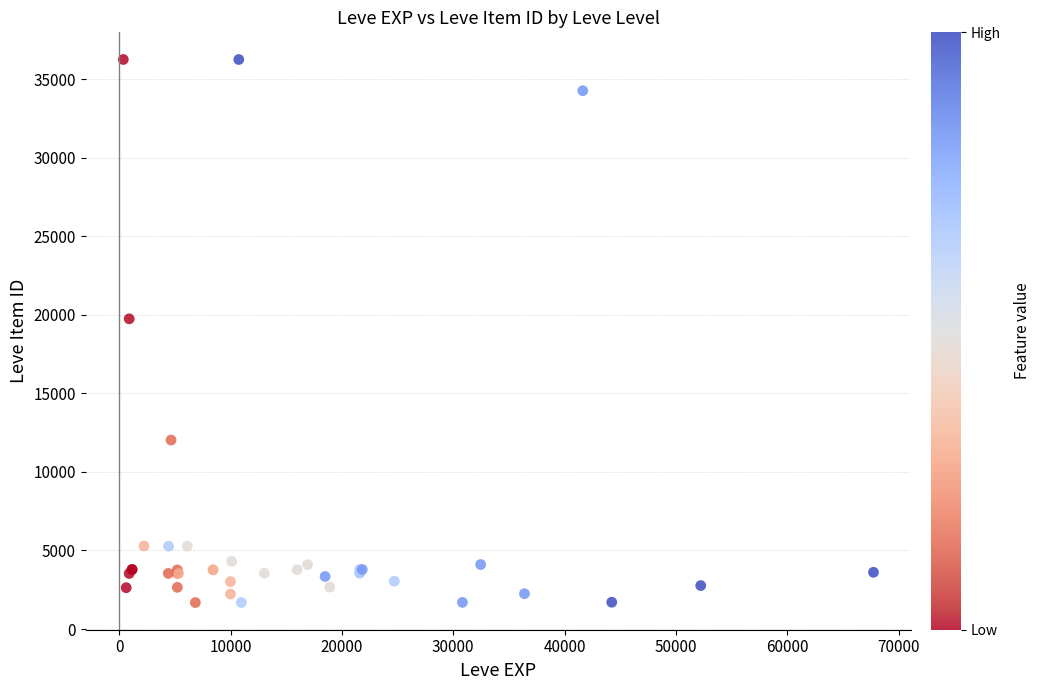

What Y value in the scatter plot is closest to 18967?

19744